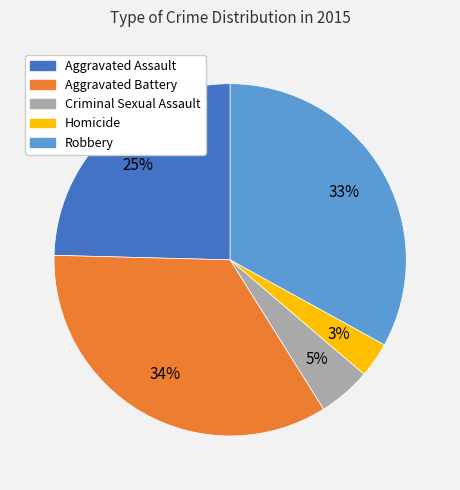

What is the largest slice in the pie chart?

Aggravated Battery